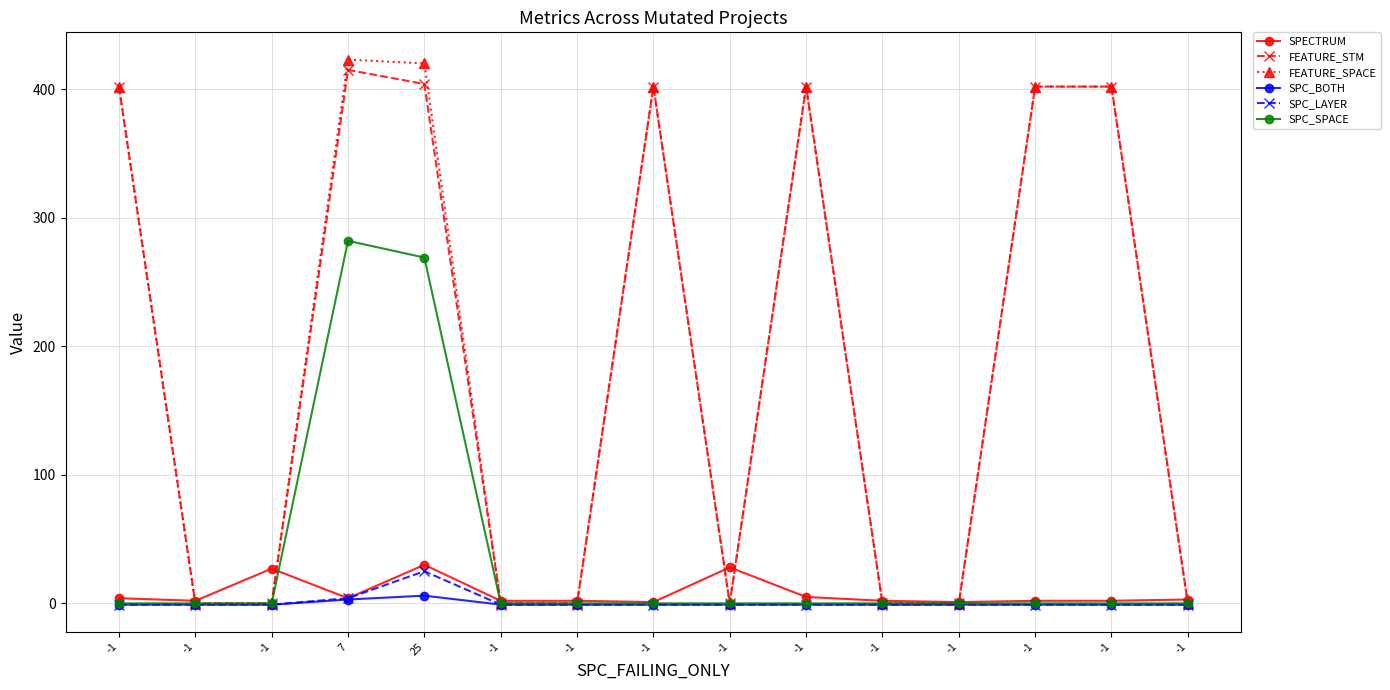

How many lines are shown in the chart?

6